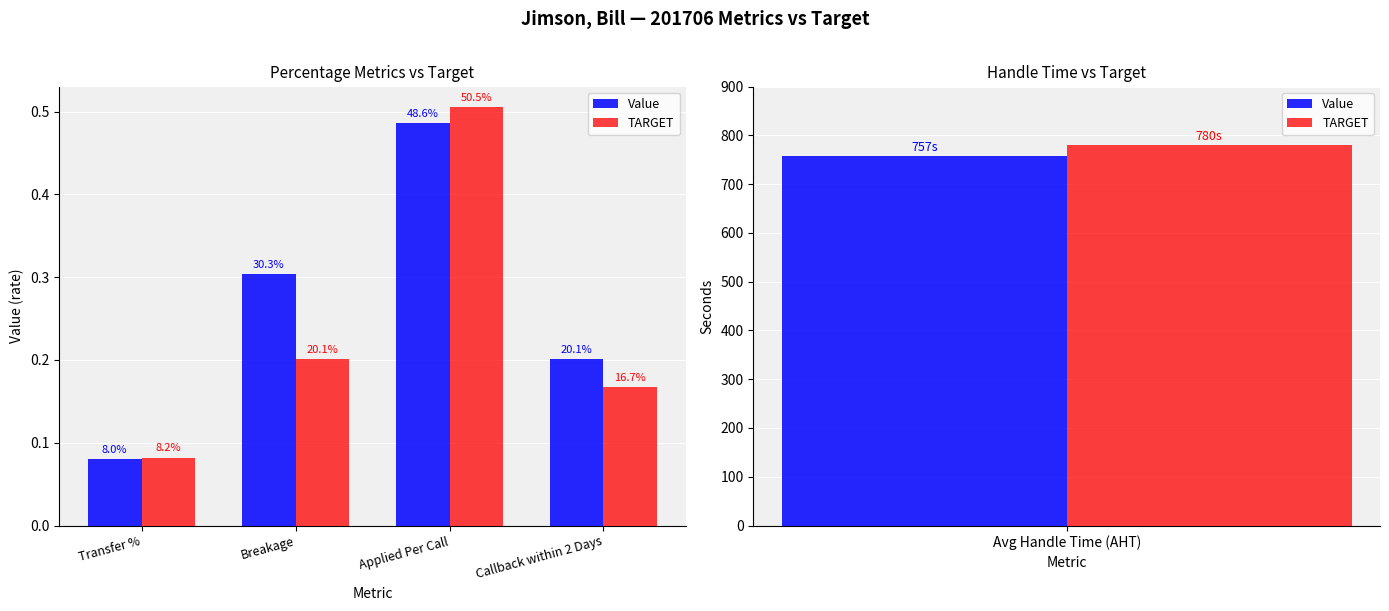

Between Breakage and Transfer %, which is larger?

Breakage